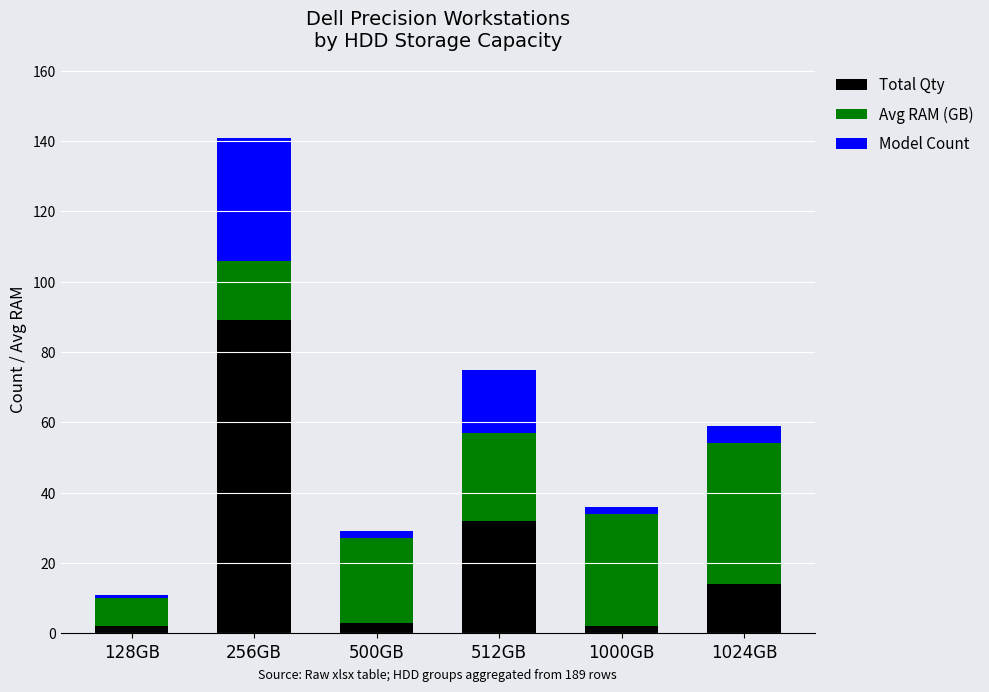

What is the total value across all series at 1000GB?

36